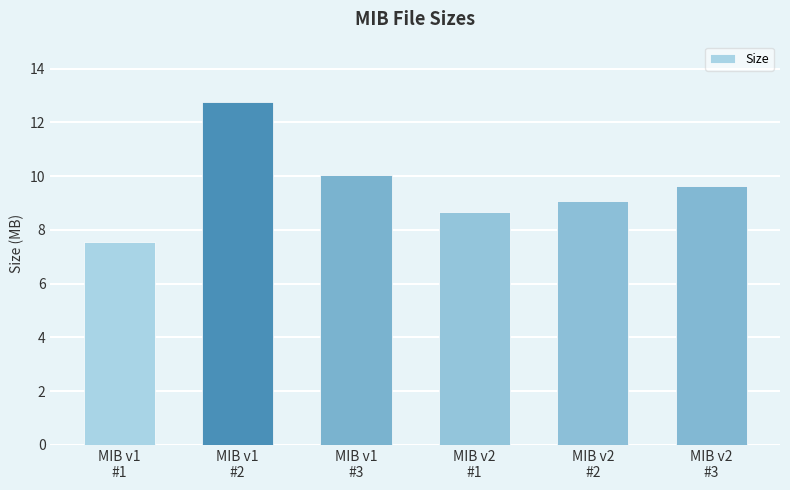

Read the value at MIB v1
#1.

7.5